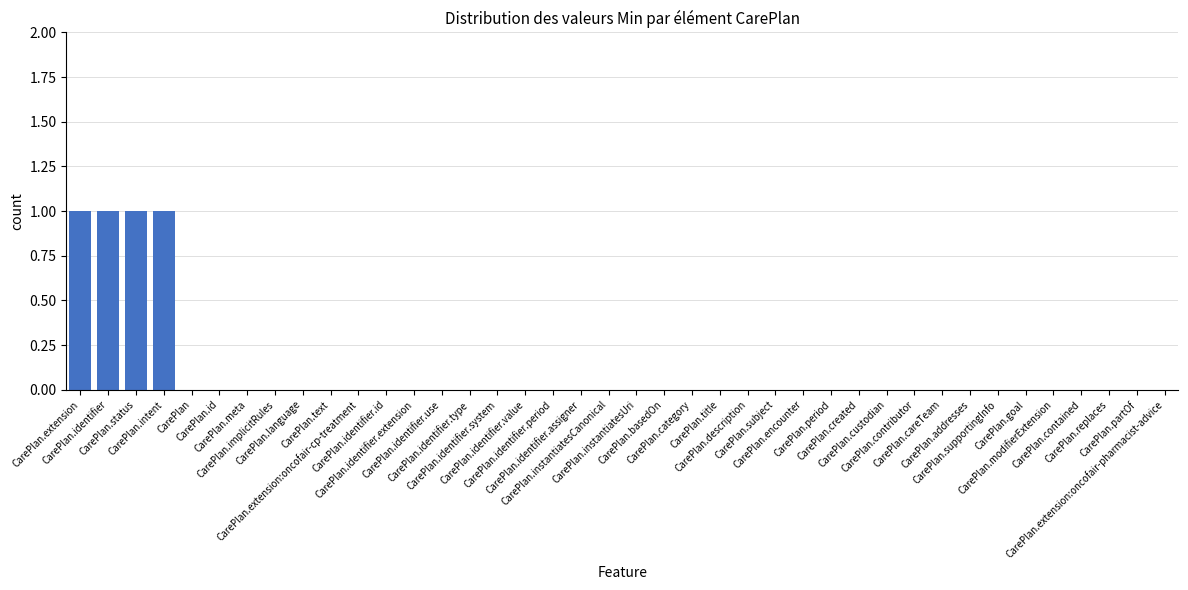

The value at CarePlan.partOf is 0. True or false?

True